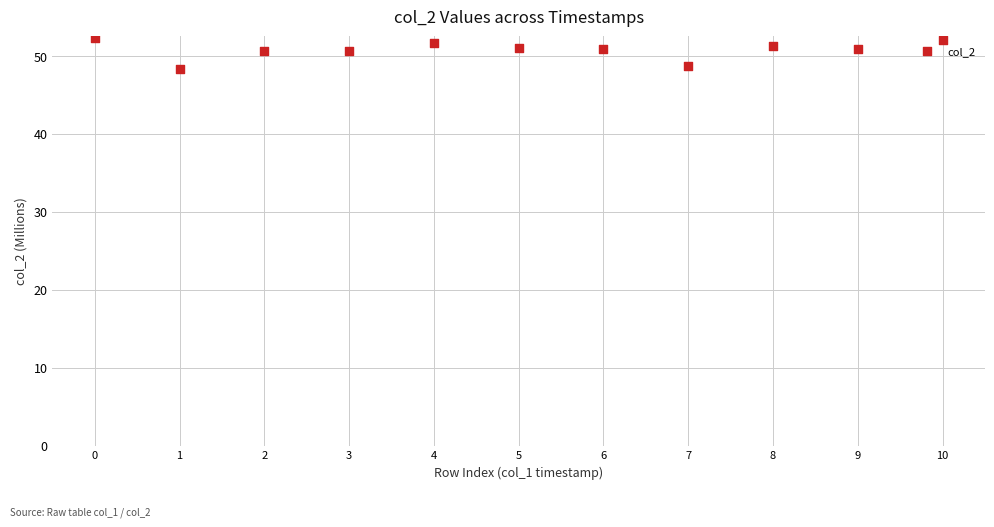

What is the average Y value?

50.8